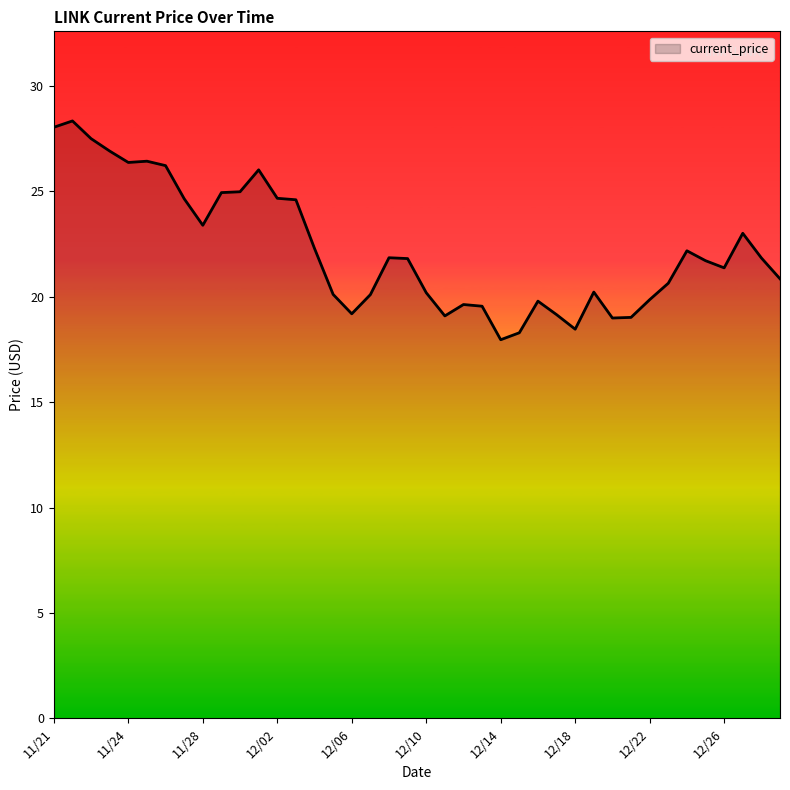

How many lines are shown in the chart?

1